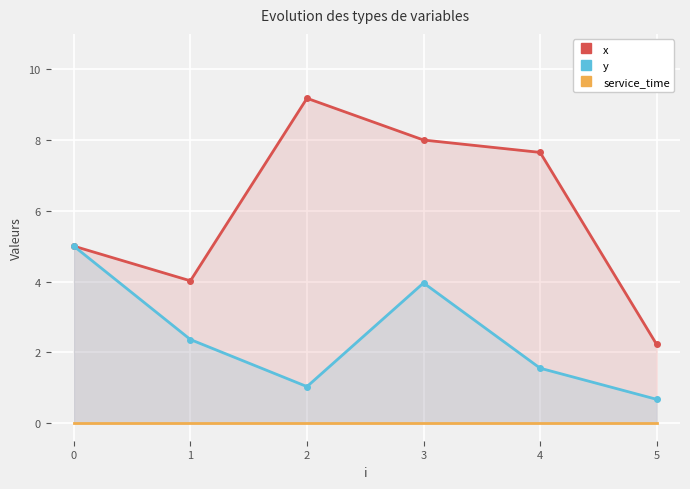

What is the lowest value of the y series?

0.7